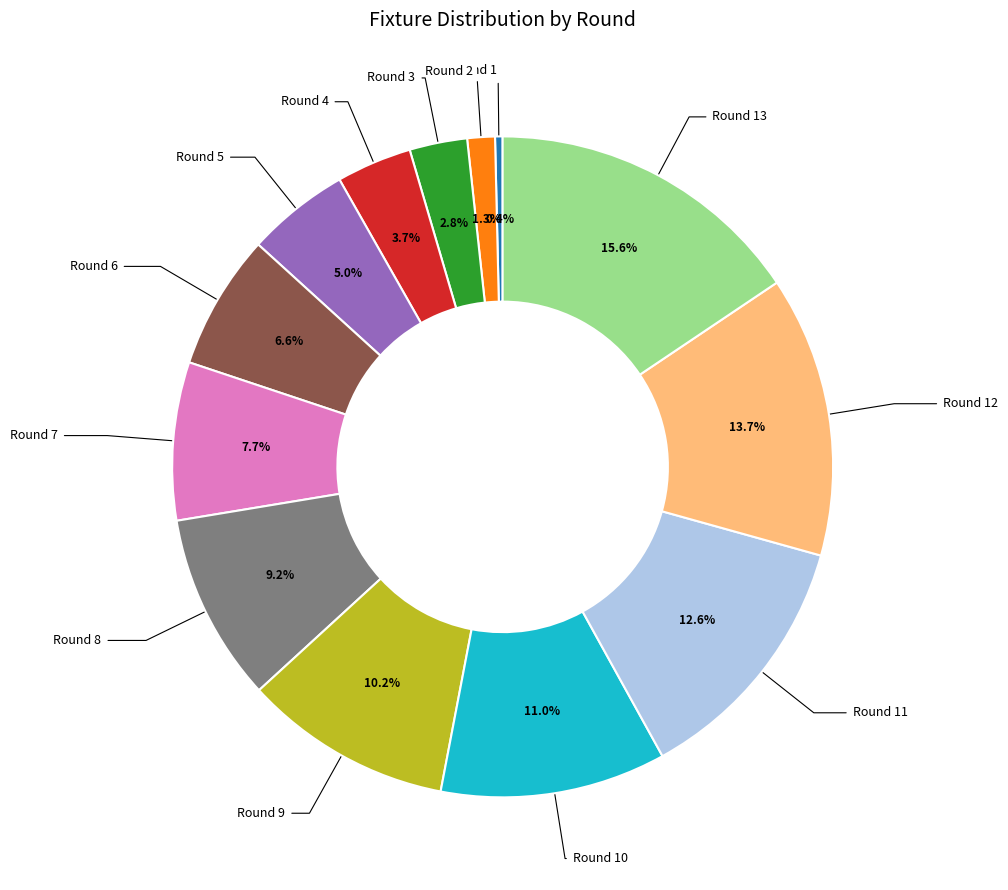

Does any single category account for the majority?

No